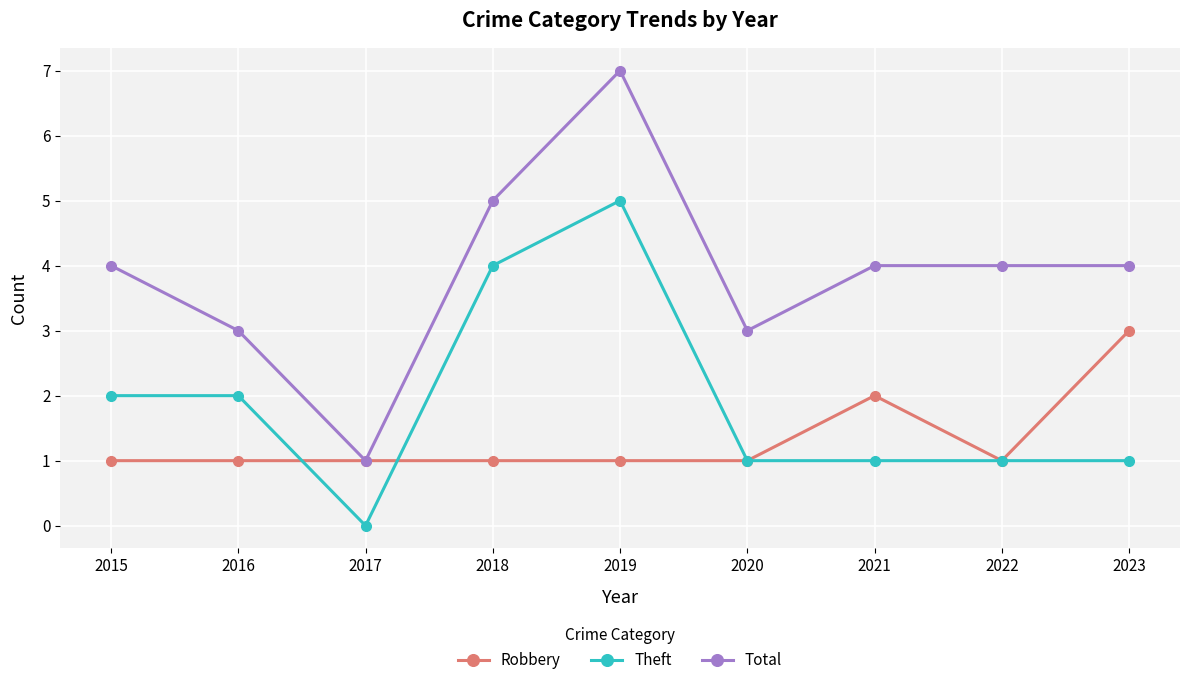

The Theft series shows 2 at 2022. True or false?

False